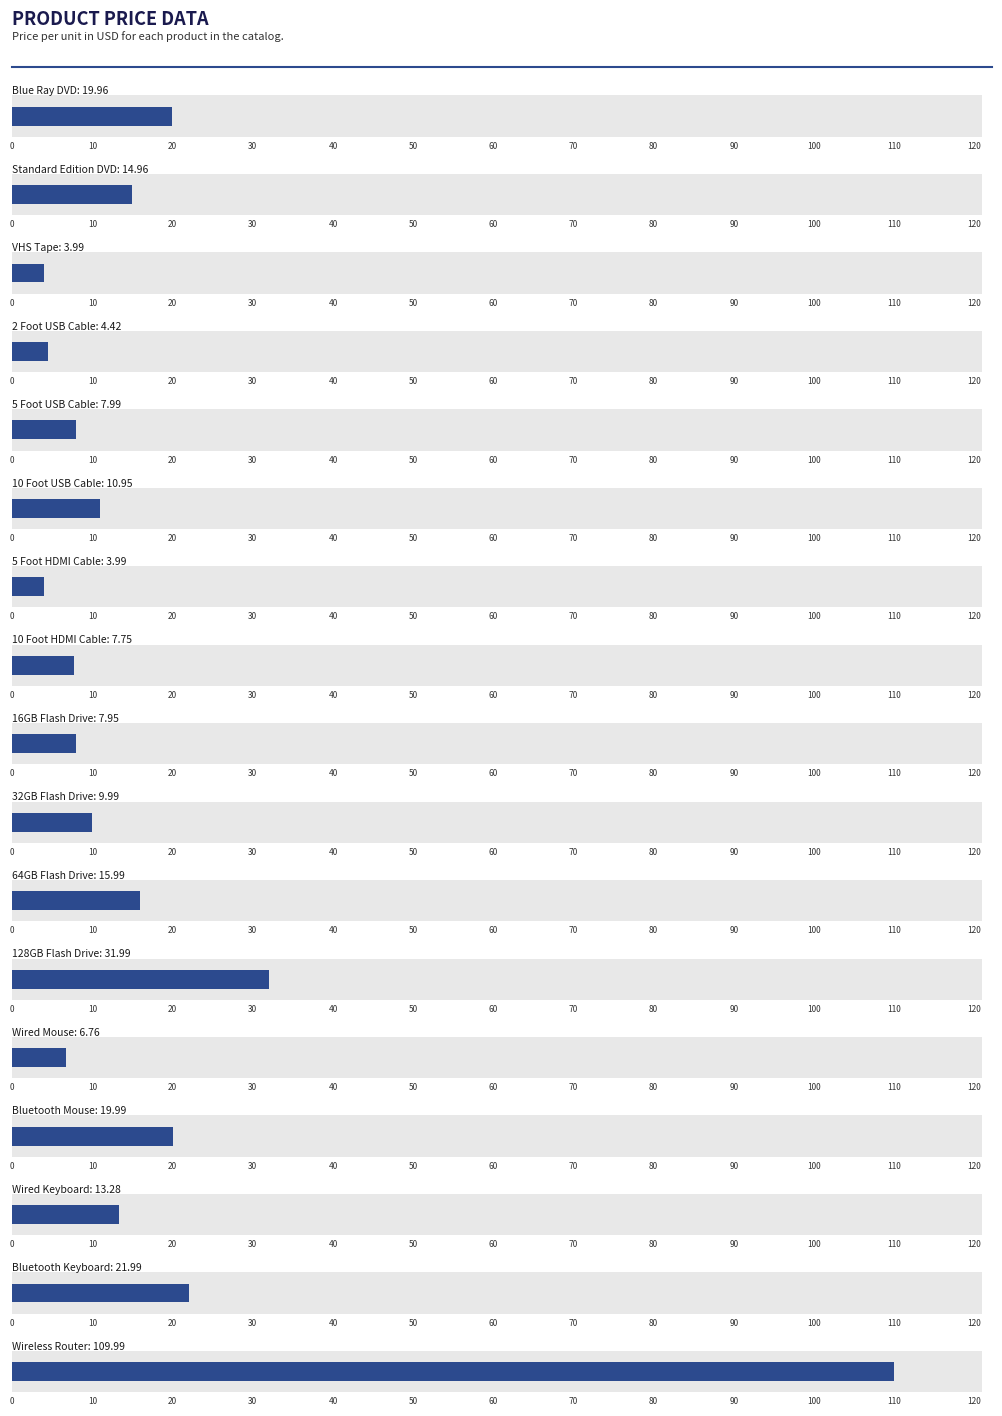

What is the label of the 6th bar from the left?

10 Foot USB Cable